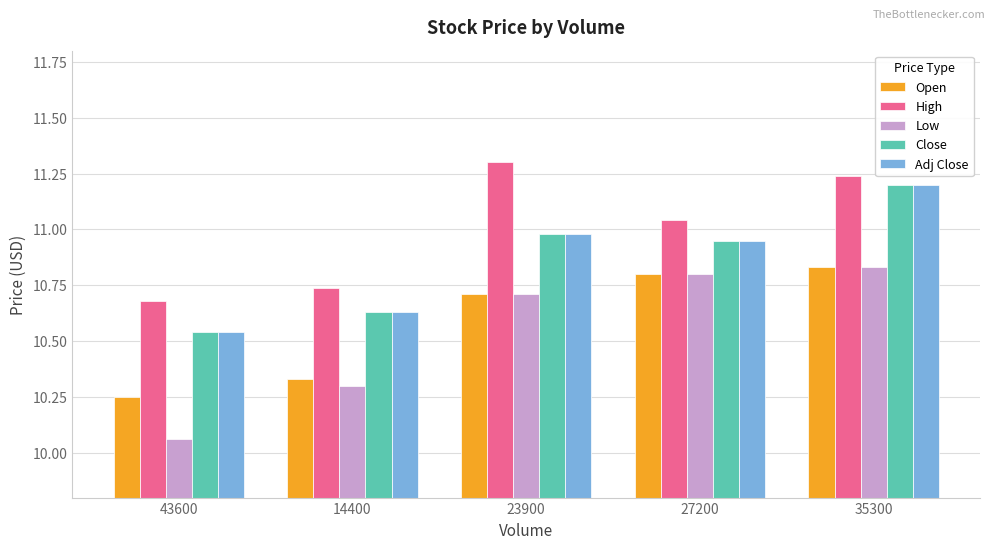

The Close series shows 14.6 at 14400. True or false?

False